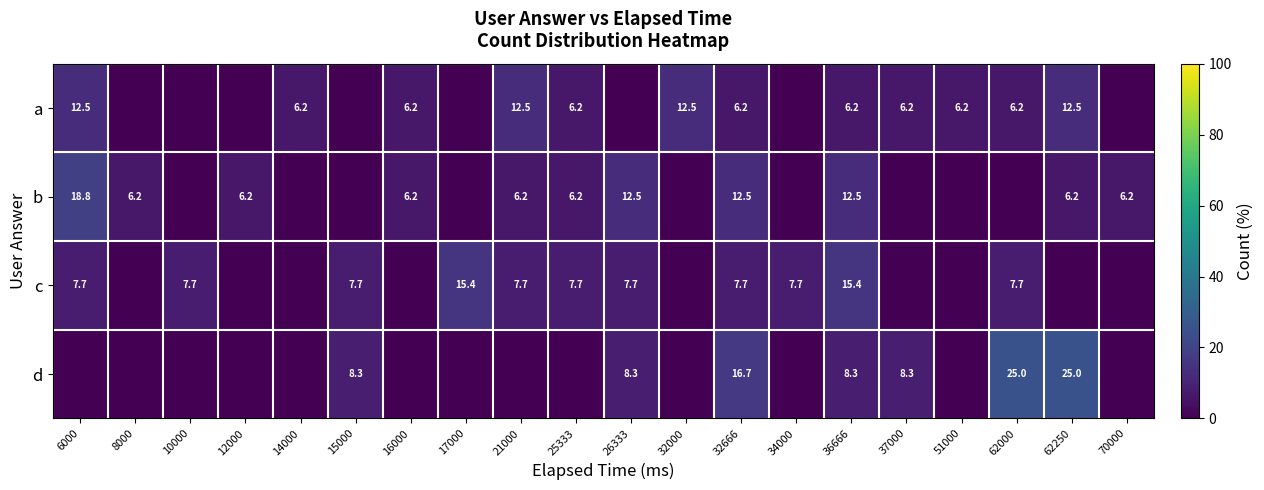

What is the total value across all series at 37000?

14.6